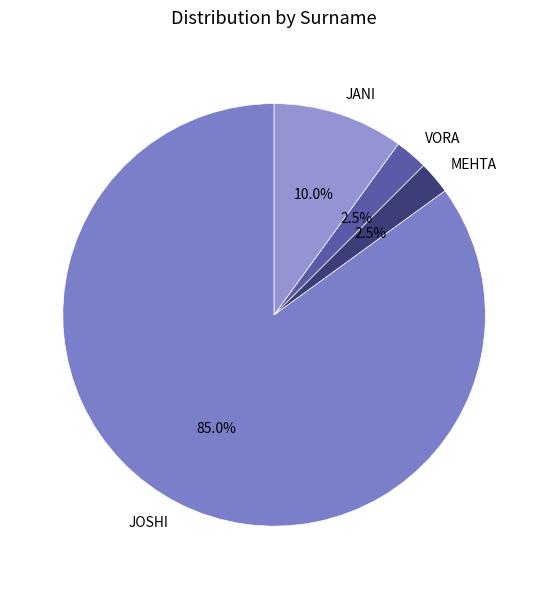

What is the total percentage of VORA and MEHTA?

5.0%